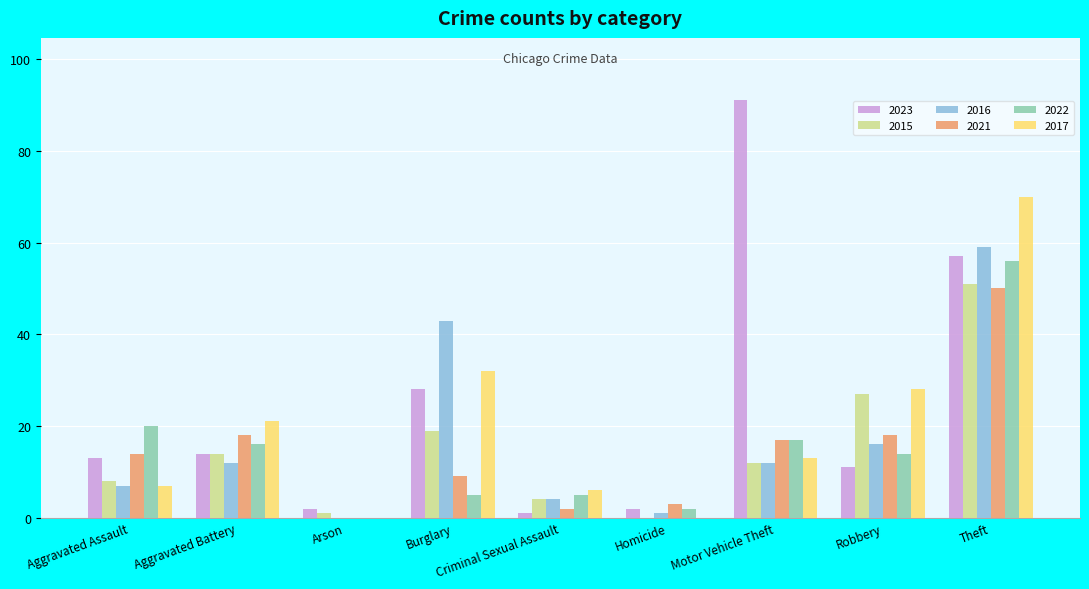

Count the number of categories in the chart.

9